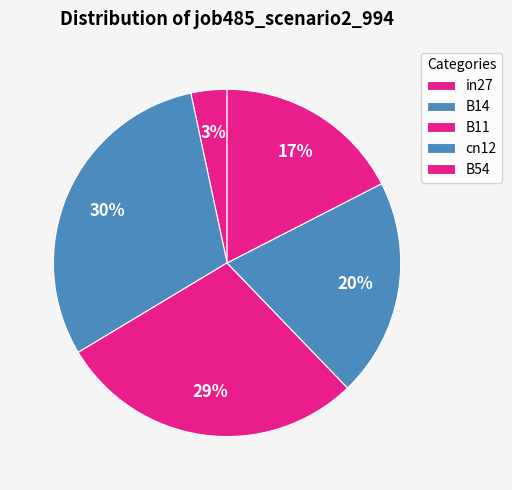

To the nearest percent, what percentage of the pie is B11?

29%